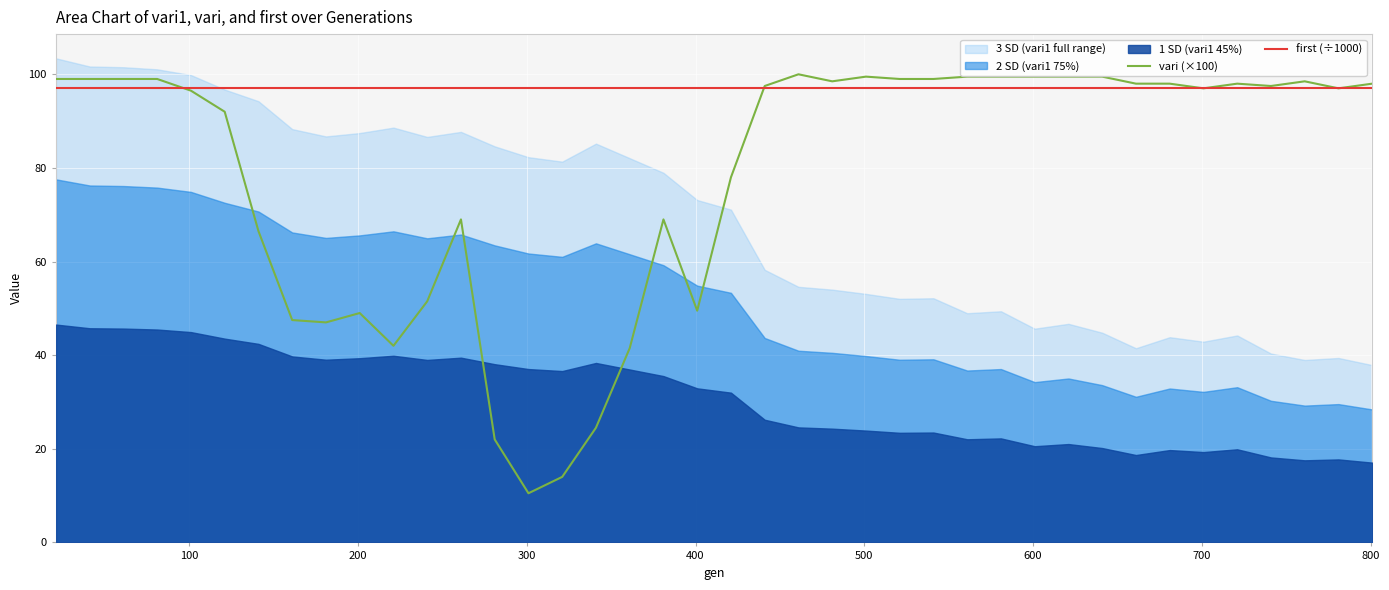

What is the maximum value for vari (×100)?

100.0